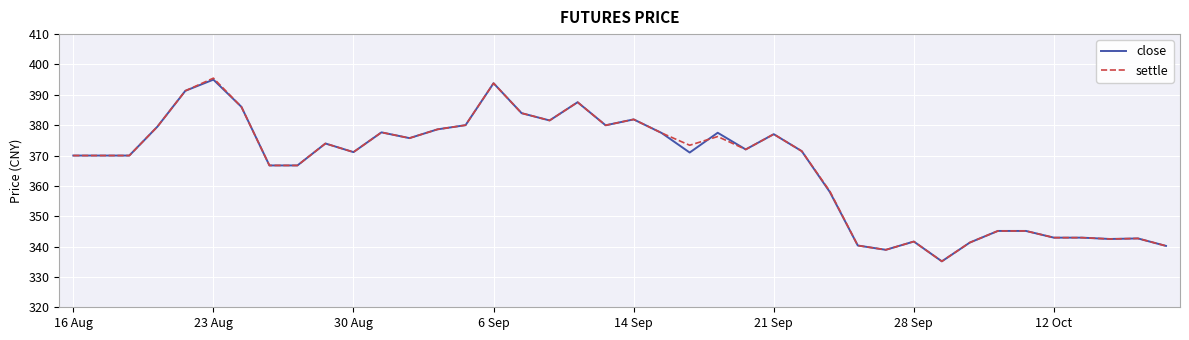

How many series are shown in this chart?

2